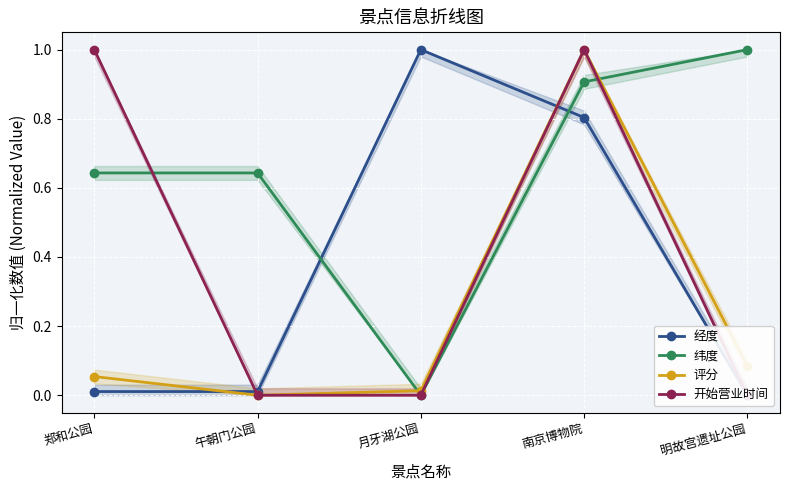

Reading left to right, what are all the values shown in this chart?

经度: 郑和公园=0.0	午朝门公园=0.0	月牙湖公园=1.0	南京博物院=0.8	明故宫遗址公园=0.0
纬度: 郑和公园=0.6	午朝门公园=0.6	月牙湖公园=0.0	南京博物院=0.9	明故宫遗址公园=1.0
评分: 郑和公园=0.1	午朝门公园=0.0	月牙湖公园=0.0	南京博物院=1.0	明故宫遗址公园=0.1
开始营业时间: 郑和公园=1.0	午朝门公园=0.0	月牙湖公园=0.0	南京博物院=1.0	明故宫遗址公园=0.0